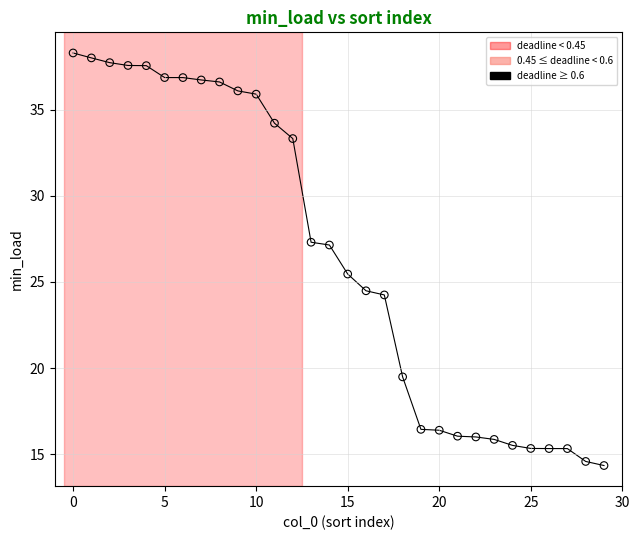

What Y value in the scatter plot is closest to 26?

25.5